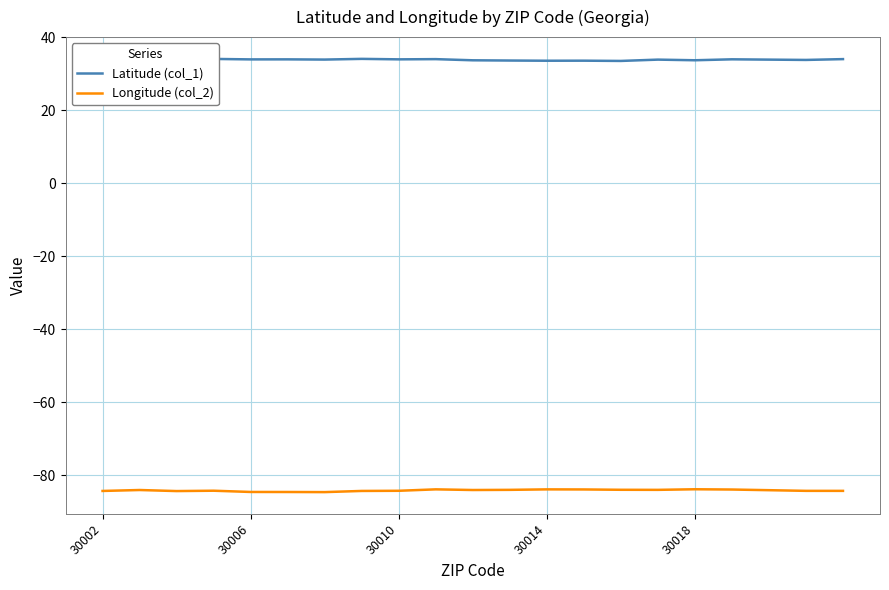

What is the maximum value for Longitude (col_2)?

-83.8